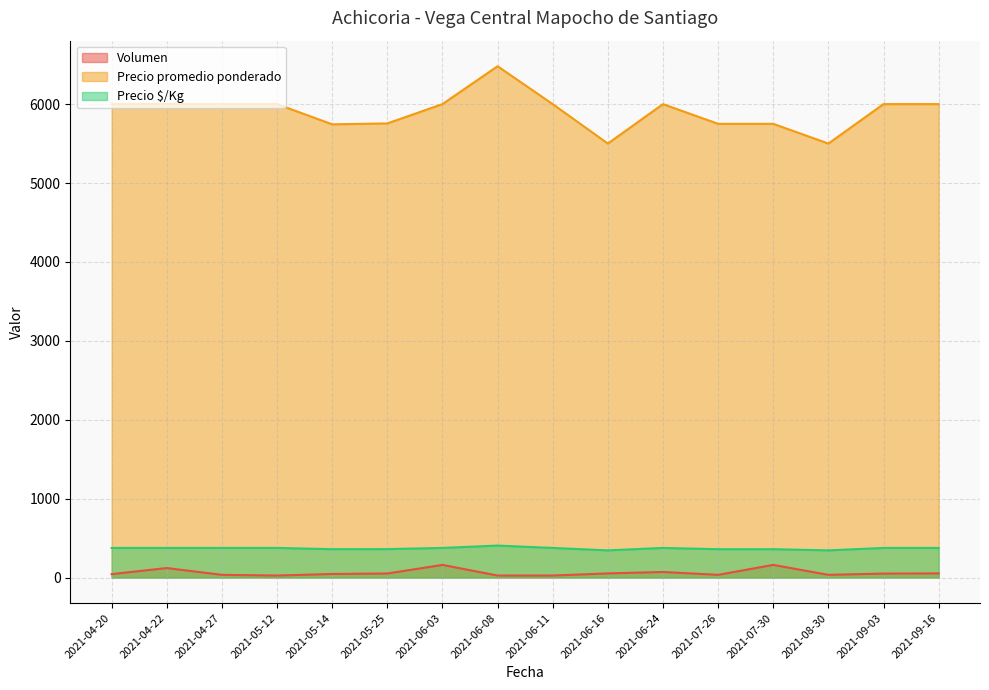

True or false: Volumen has more than 2 points higher than both neighbors.

True